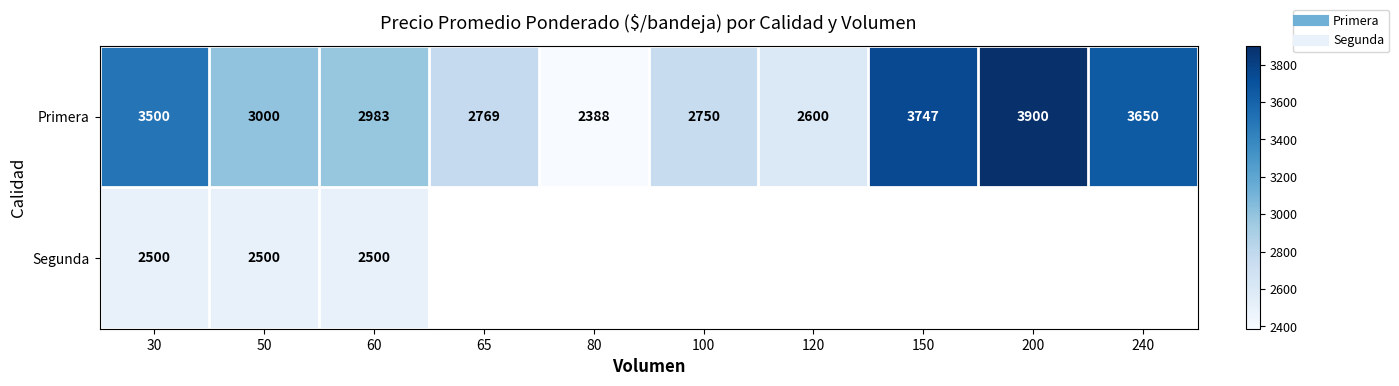

Where does the Primera series first go above 3000?

30